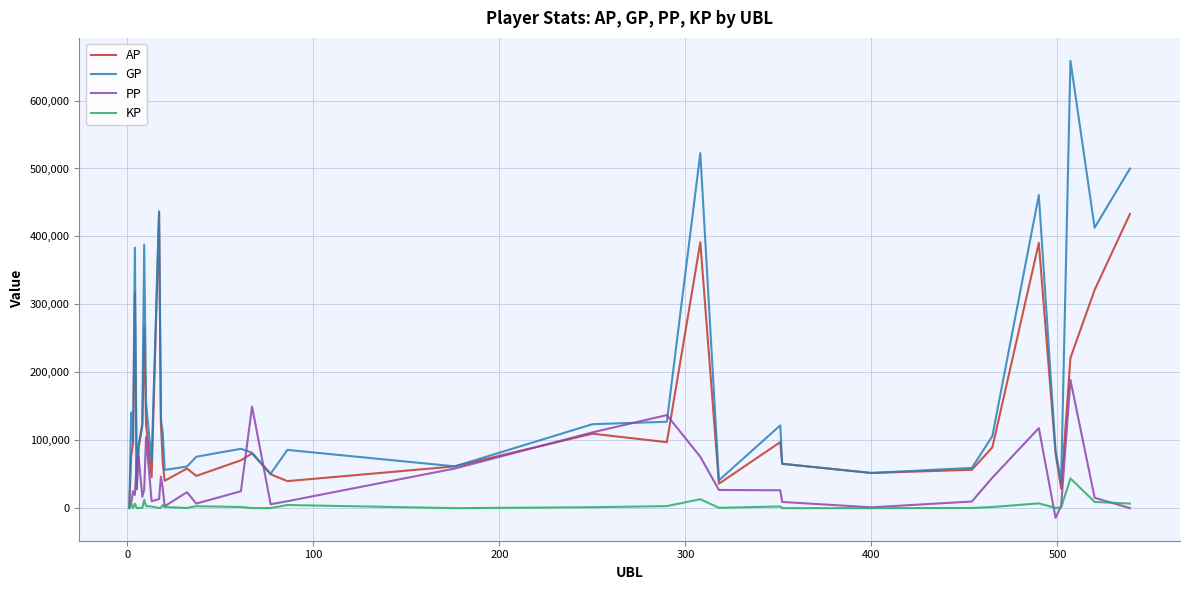

List the series in order of their overall mean, lowest first.

KP, PP, AP, GP